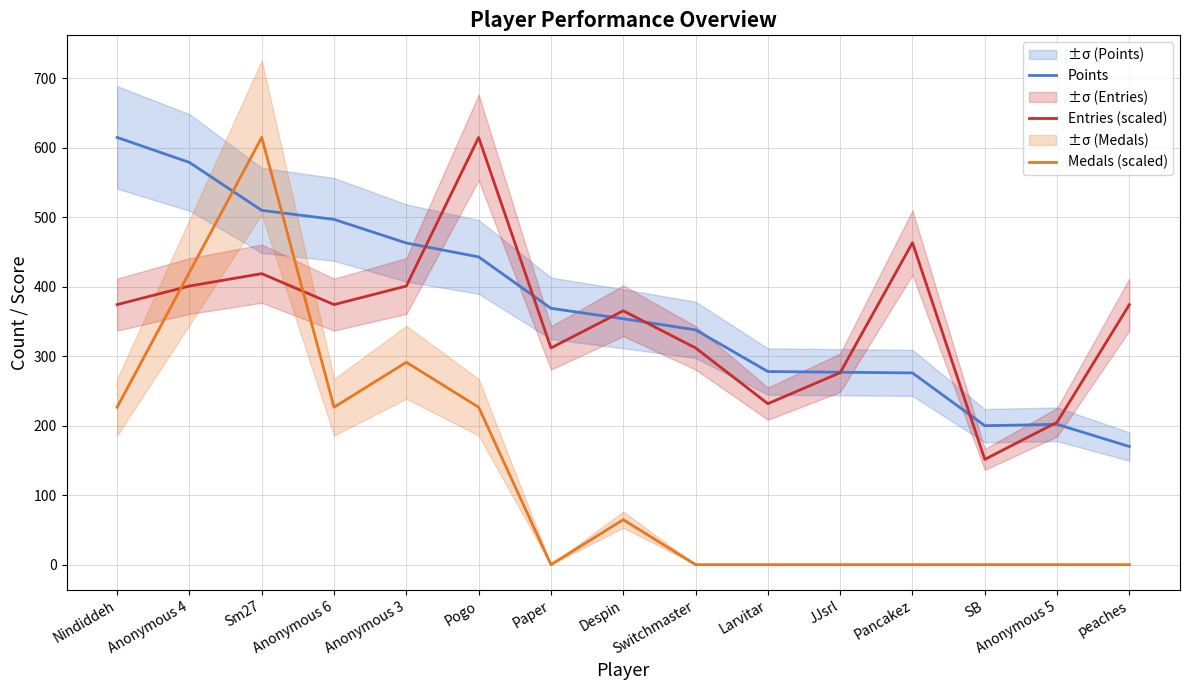

Which series has the widest spread of values?

Medals (scaled)